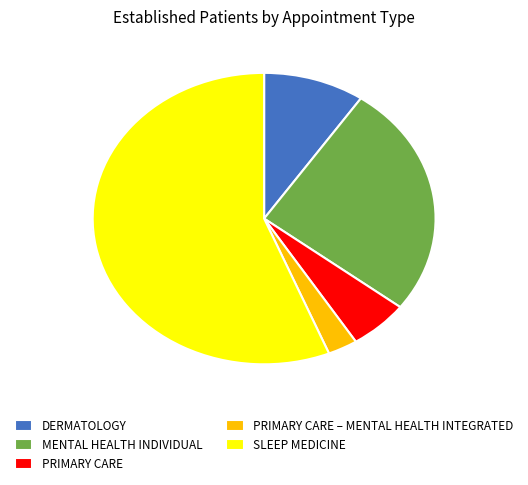

What is the majority slice?

SLEEP MEDICINE